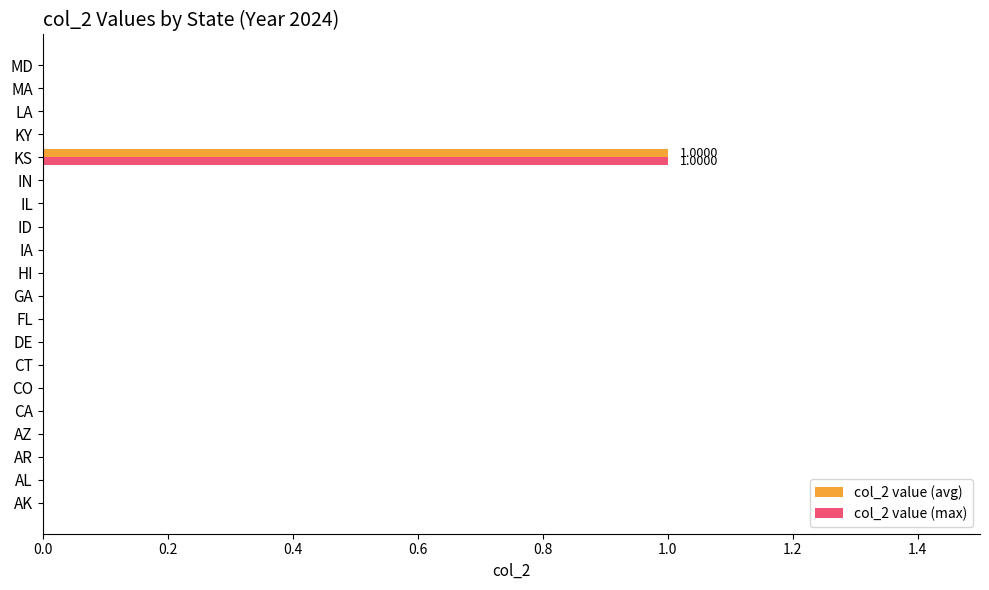

At which category does the chart reach its peak across all series?

KS